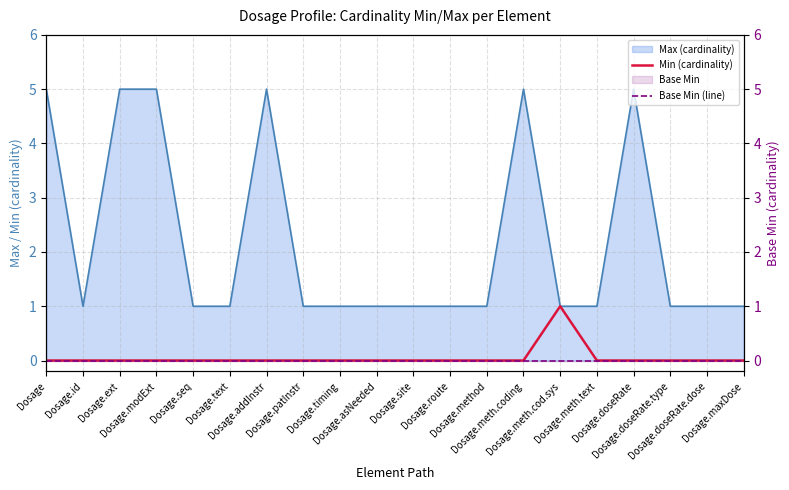

Reading right to left, list all the values displayed in this chart.

Min (cardinality): 0	0	0	0	0	1	0	0	0	0	0	0	0	0	0	0	0	0	0	0
Base Min (line): 0	0	0	0	0	0	0	0	0	0	0	0	0	0	0	0	0	0	0	0